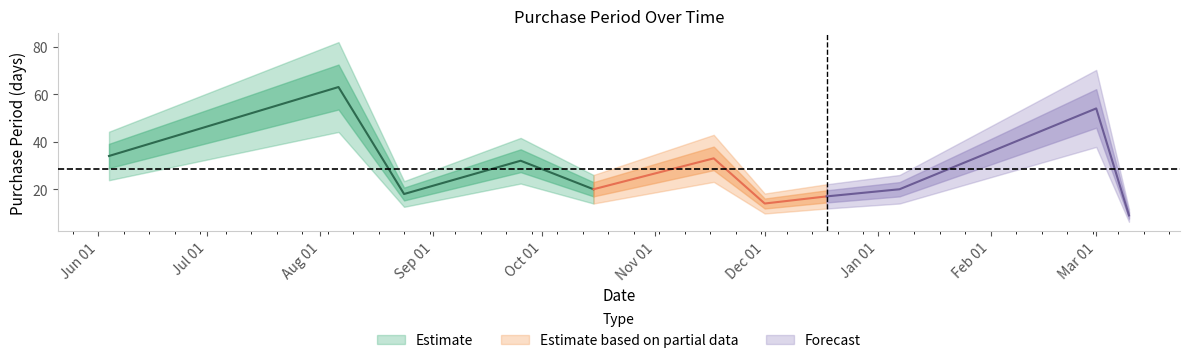

What is the label of the 1st point from the left?

2015-06-04